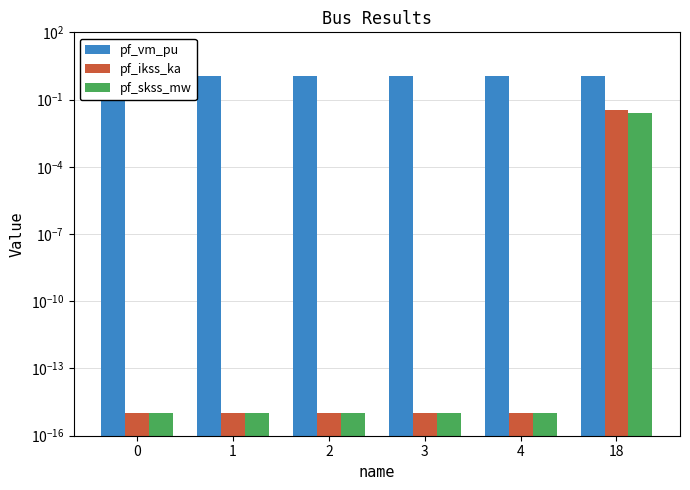

Between 3 and 18, which series saw the biggest shift?

pf_ikss_ka